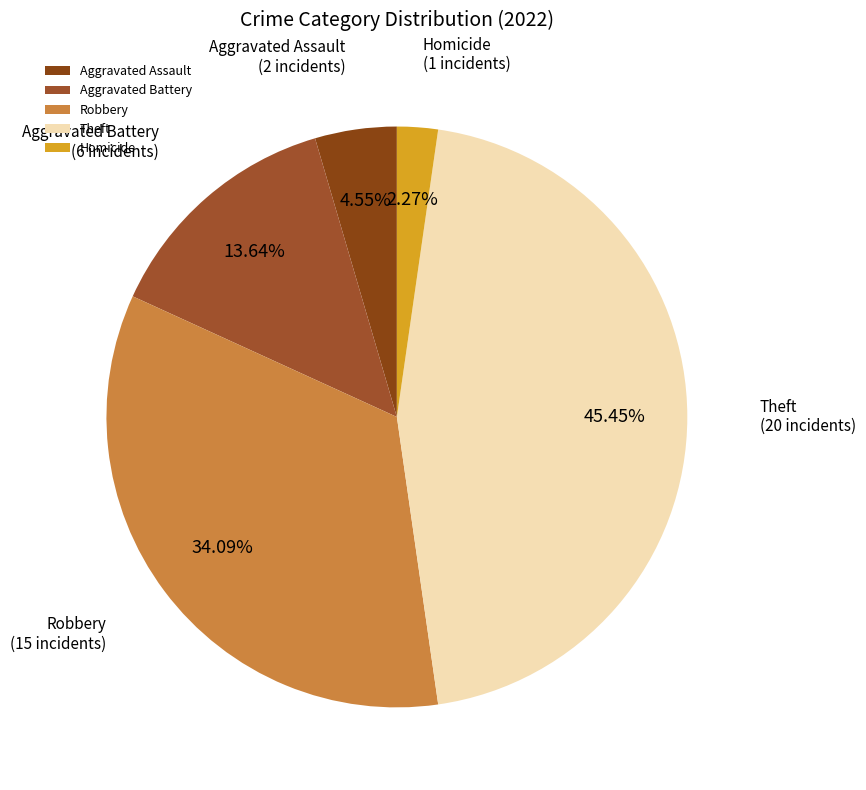

To the nearest percent, what portion does Robbery represent?

34%